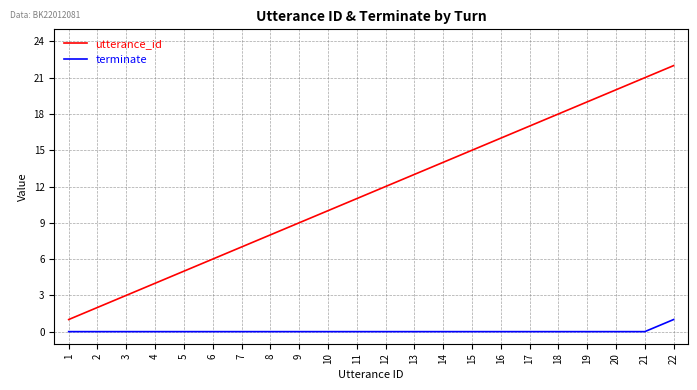

At which category is the sum across all series the highest?

22